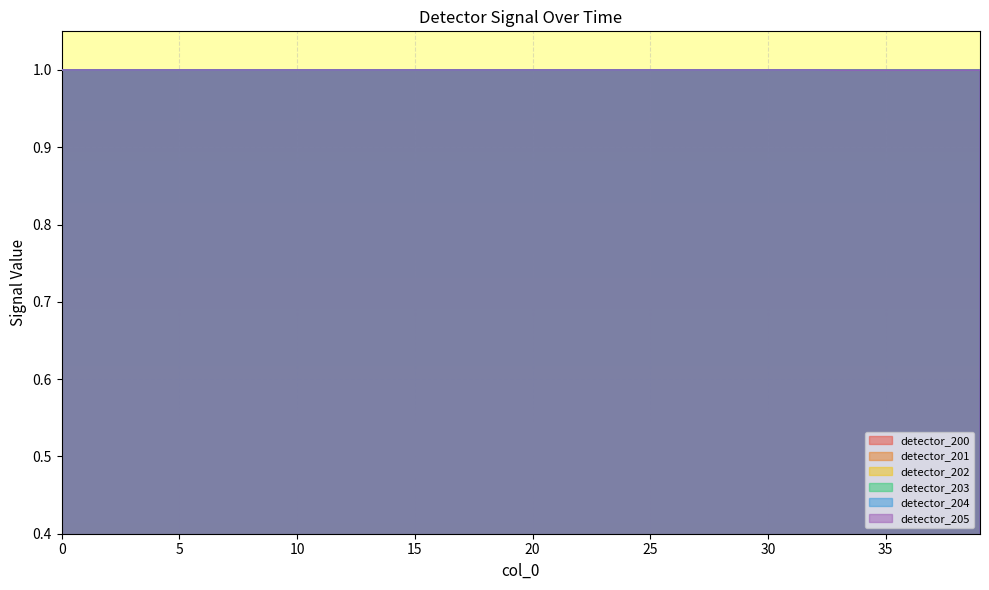

True or false: detector_205 has more than 0 interior local peaks.

False